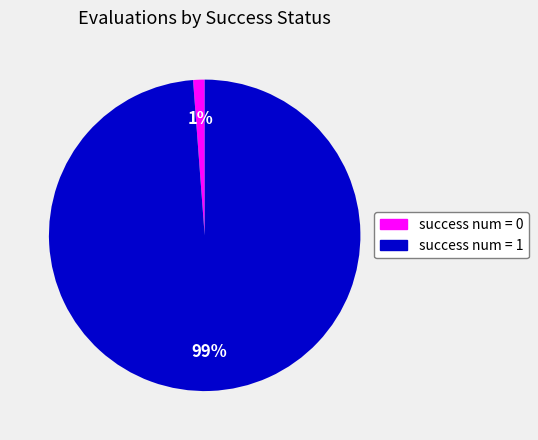

Rank the categories by value from highest to lowest.

success num = 1, success num = 0